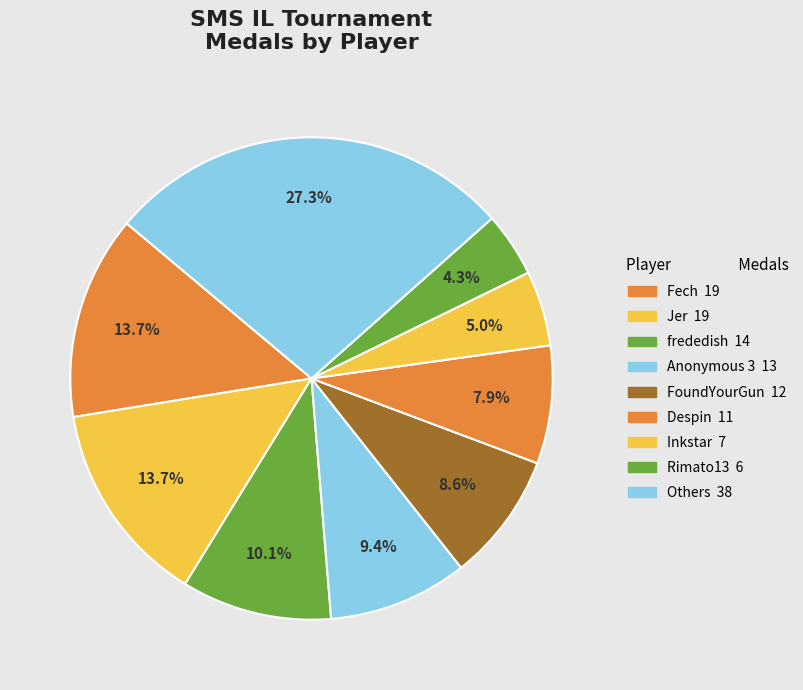

Count the number of slices in the pie.

9